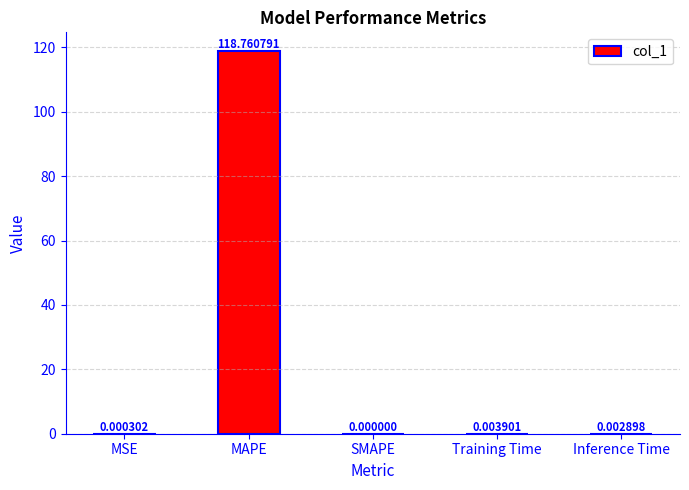

At which label is the value closest to 59?

Training Time